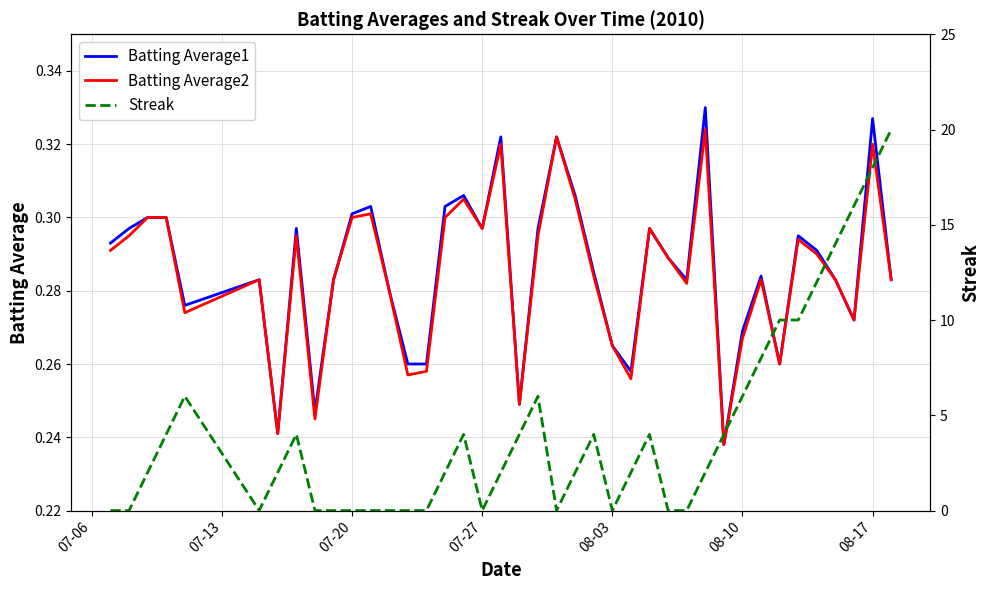

At how many categories does at least one series exceed 14?

3